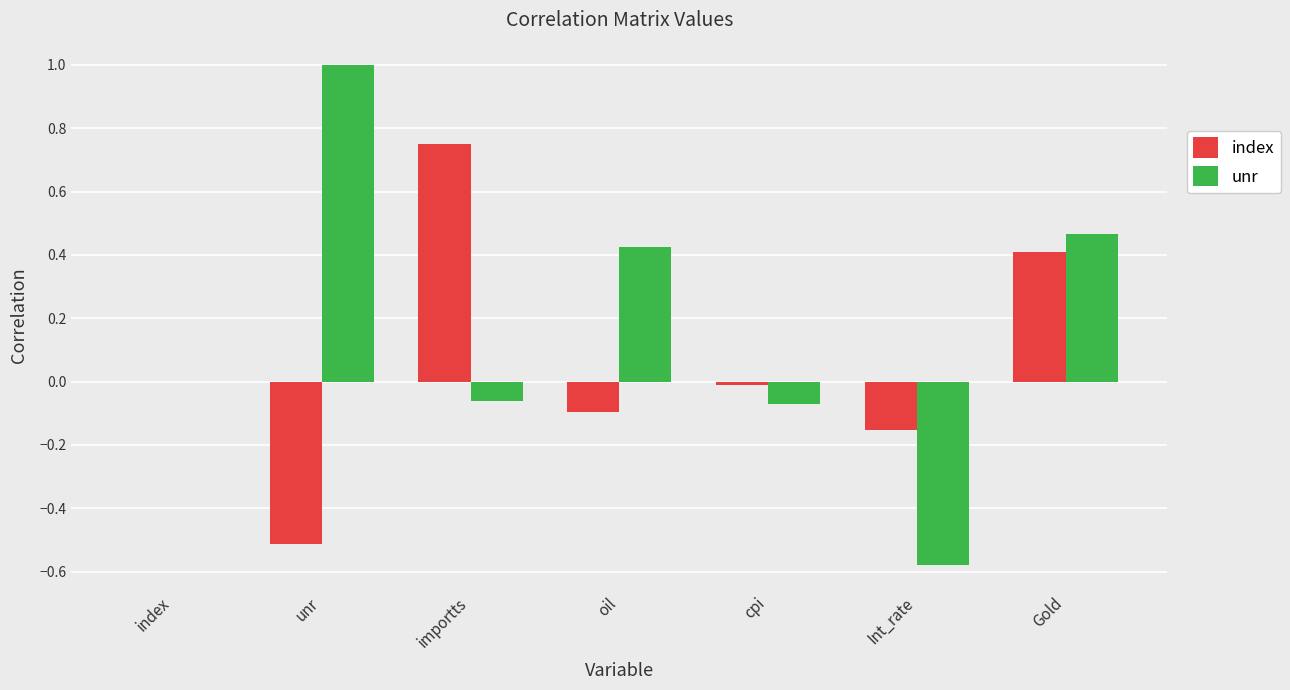

What is the sum of all unr values?

1.2